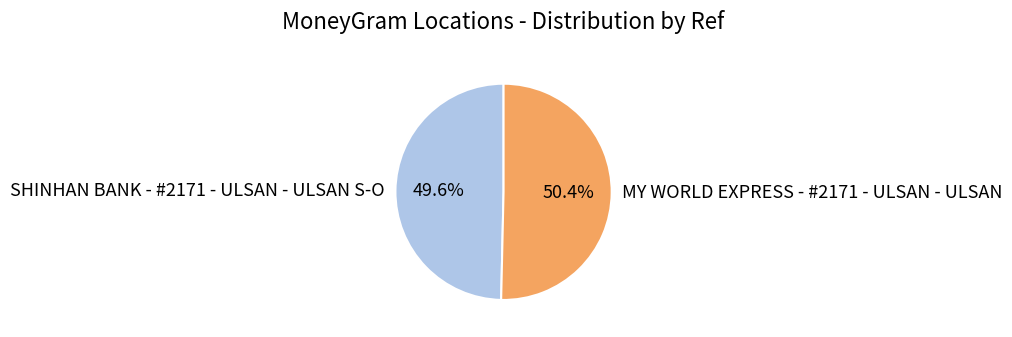

Which category has the smallest portion of the pie?

SHINHAN BANK - #2171 - ULSAN - ULSAN S-O